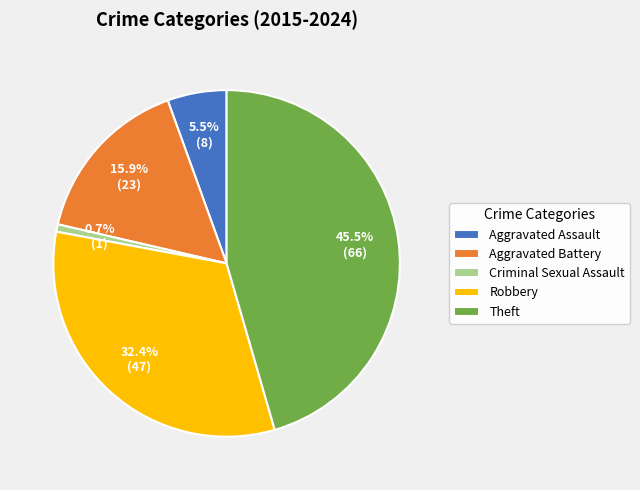

Rank the categories by value from lowest to highest.

Criminal Sexual Assault, Aggravated Assault, Aggravated Battery, Robbery, Theft